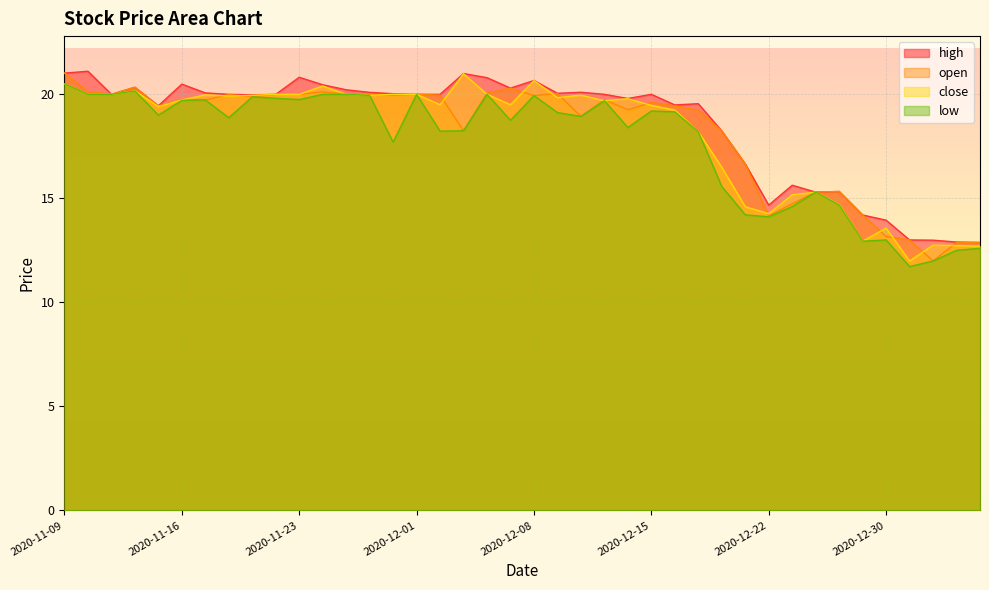

The value of high at 2020-11-23 is 20.8. True or false?

True